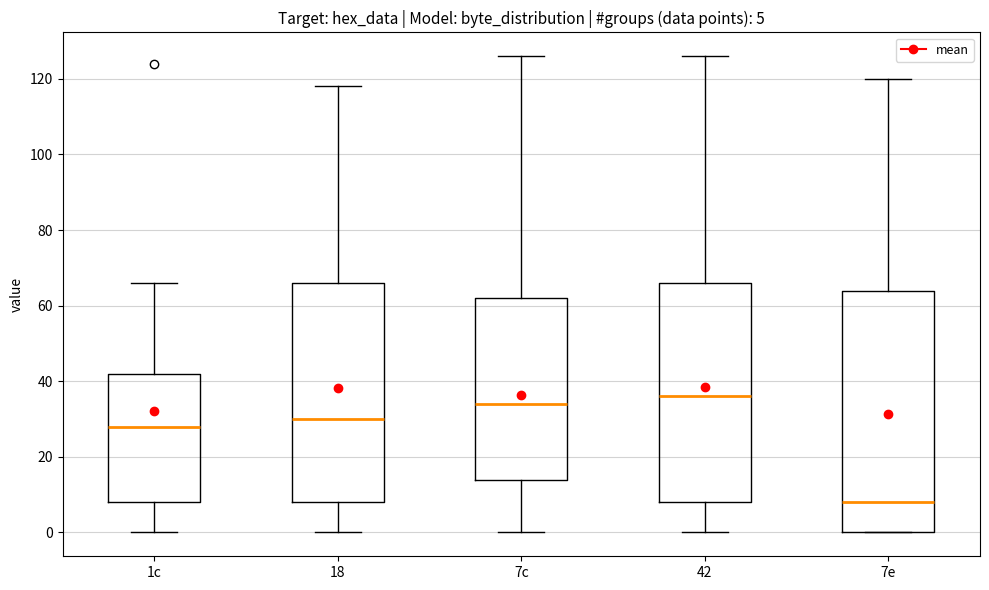

Comparing the boxes themselves (not the whiskers), which one is the tallest?

7e